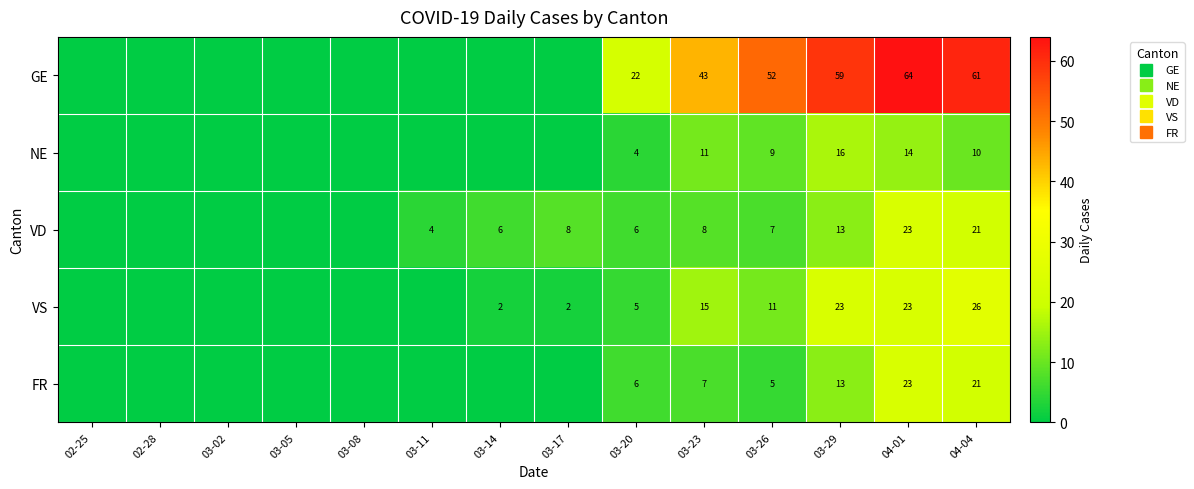

What is the sum of the GE values at 03-14 and 03-26?

52